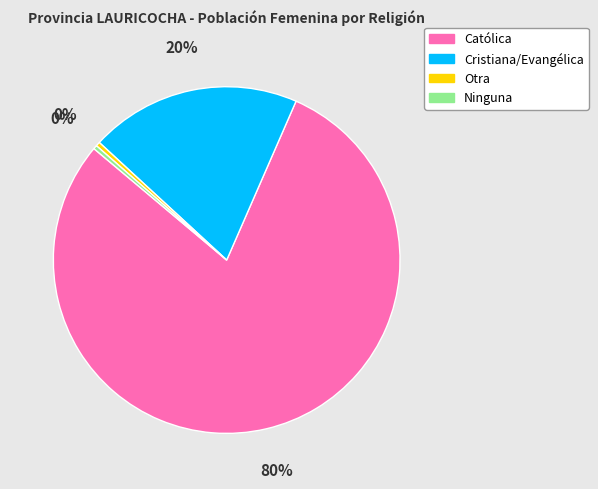

To the nearest percent, what percentage of the pie is Cristiana/Evangélica?

20%